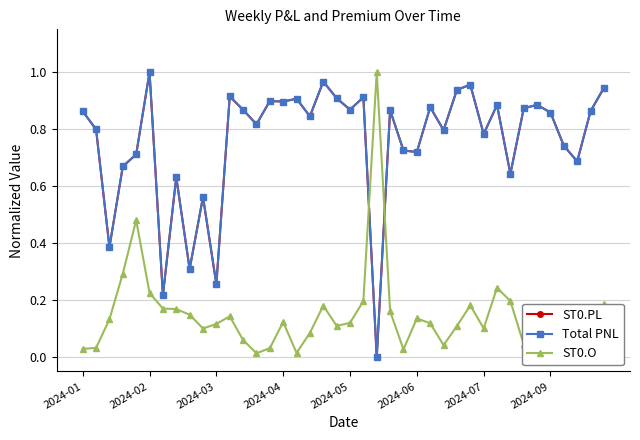

True or false: Total PNL has more than 0 interior local peaks.

True